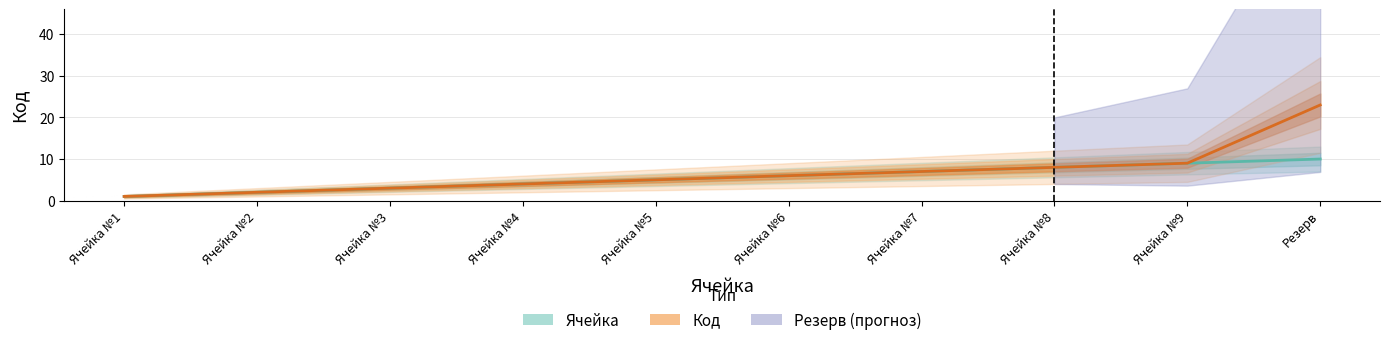

What is the sum of the Ячейка values at Ячейка №7 and Ячейка №3?

10